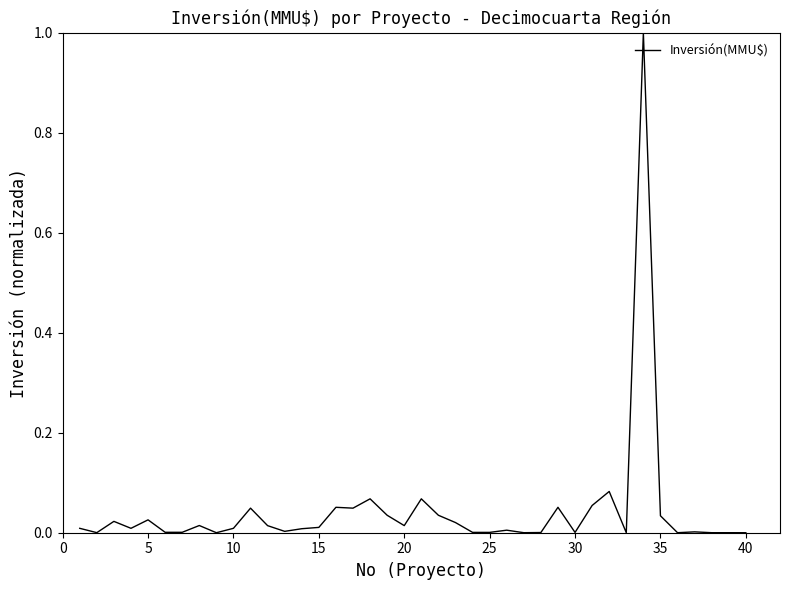

What is the difference between the maximum and minimum values?

1.0